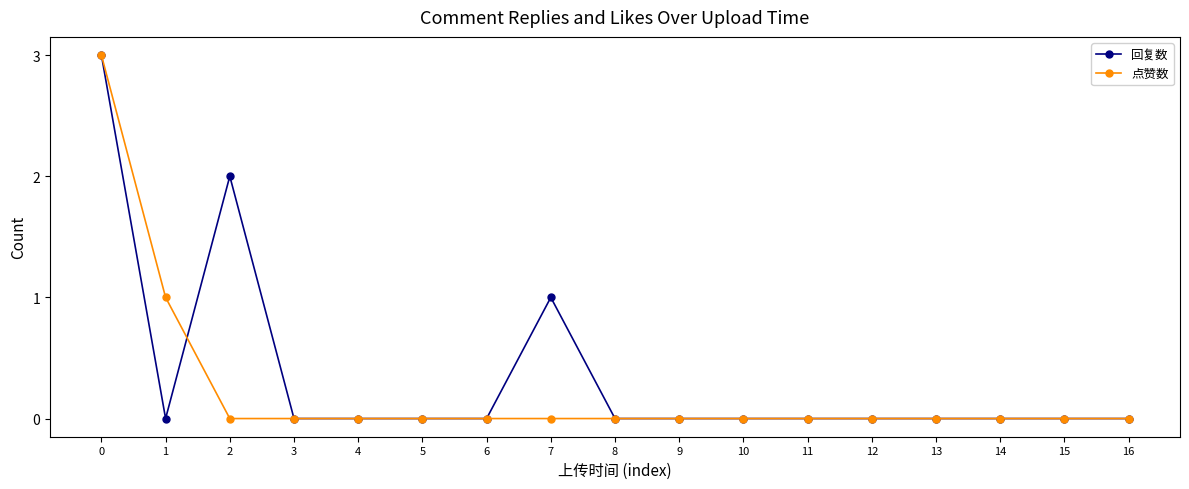

What are all the series names shown in the legend?

回复数, 点赞数